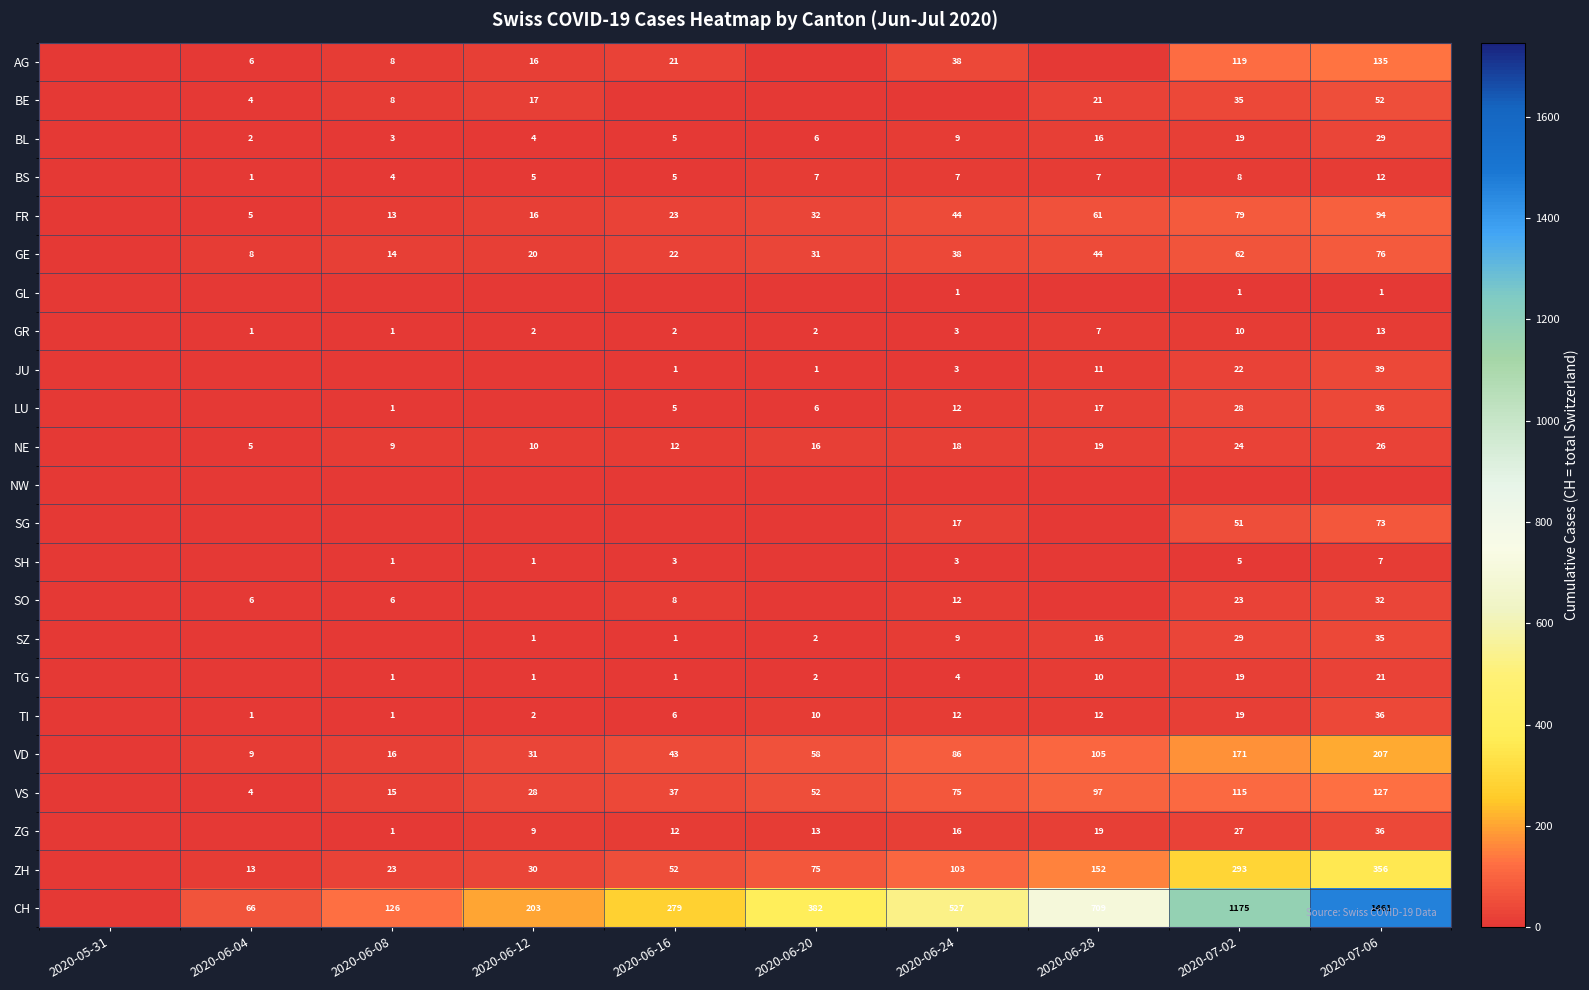

Is it true that BS equals 12 at 2020-06-24?

False